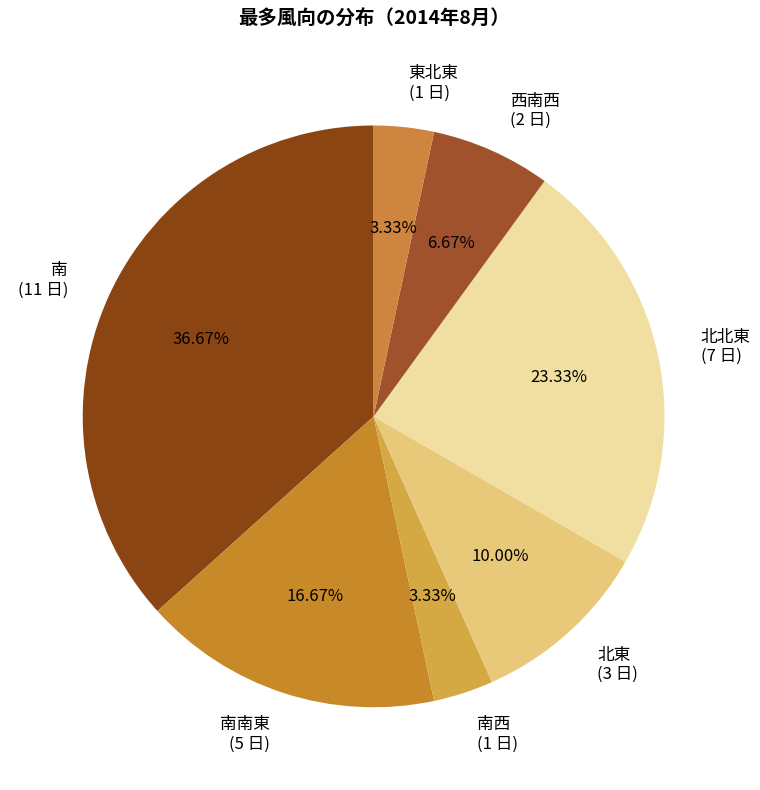

Which category has the biggest portion of the pie?

南